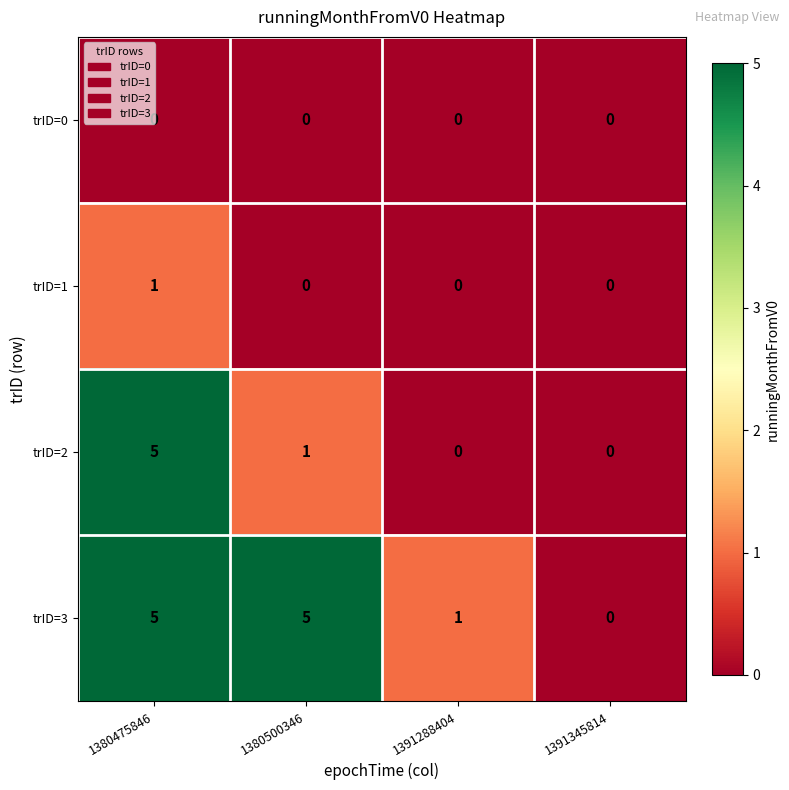

Which series changed the most between 1380475846 and 1380500346?

trID=2